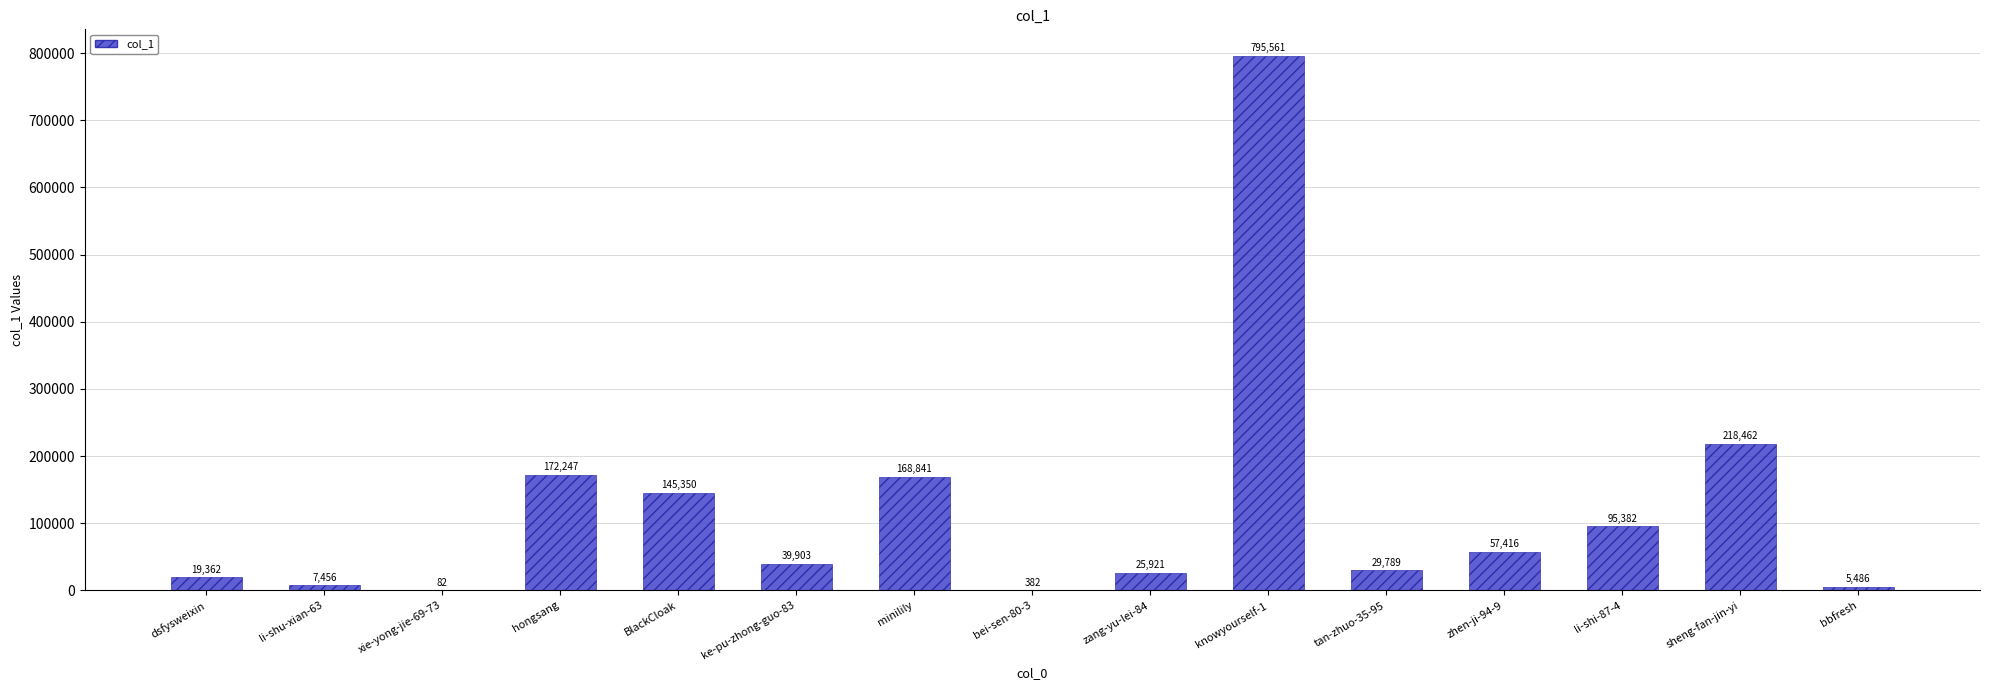

What is the maximum value shown in the chart?

795561